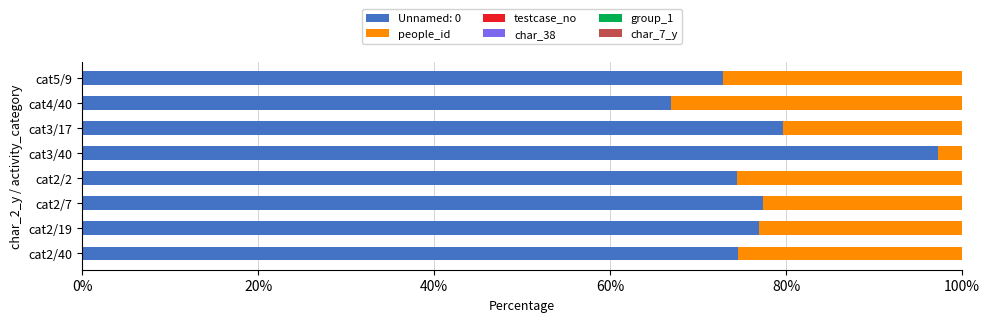

What is the maximum value for Unnamed: 0?

97.2